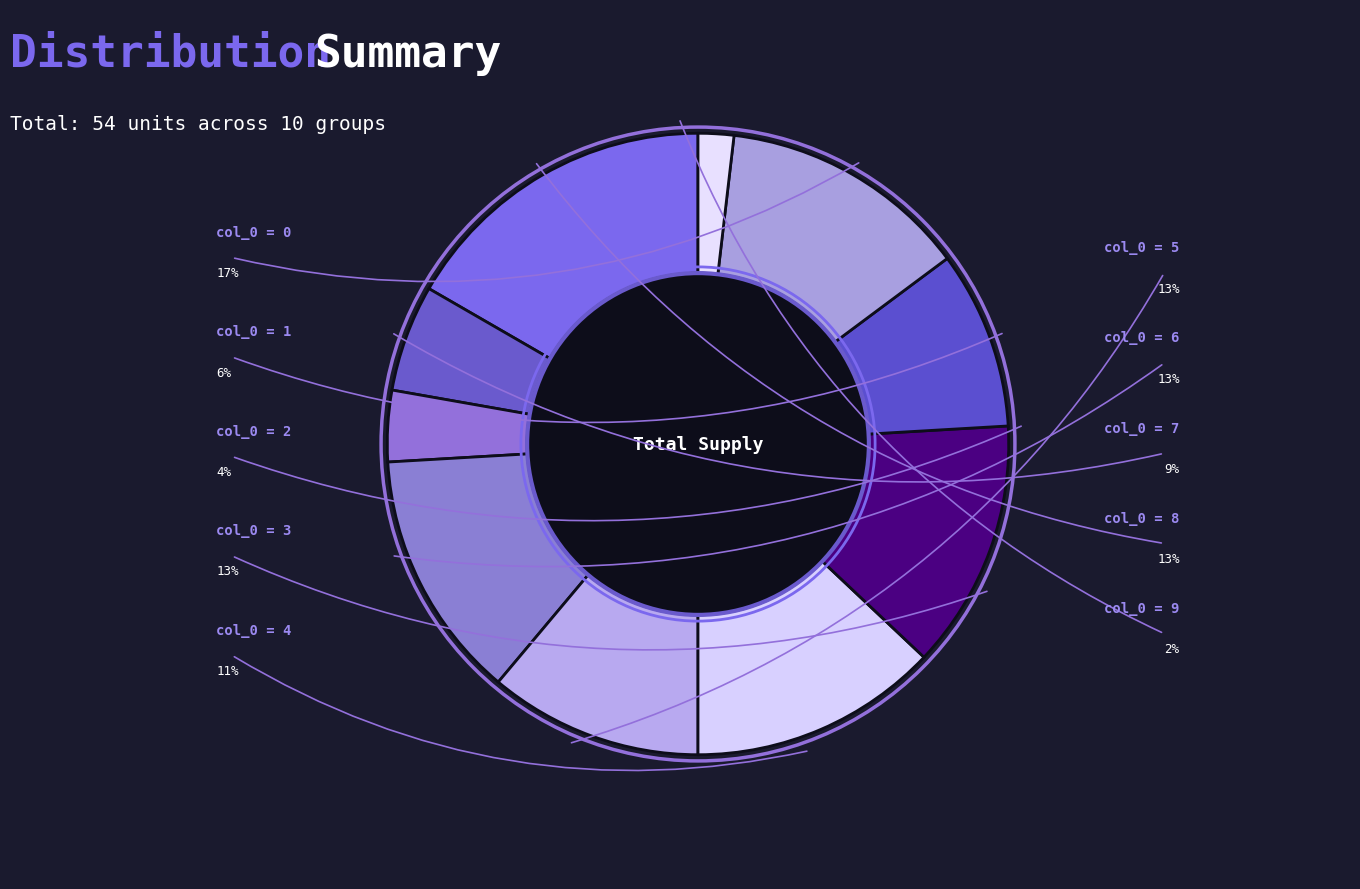

How many segments does this pie chart have?

10